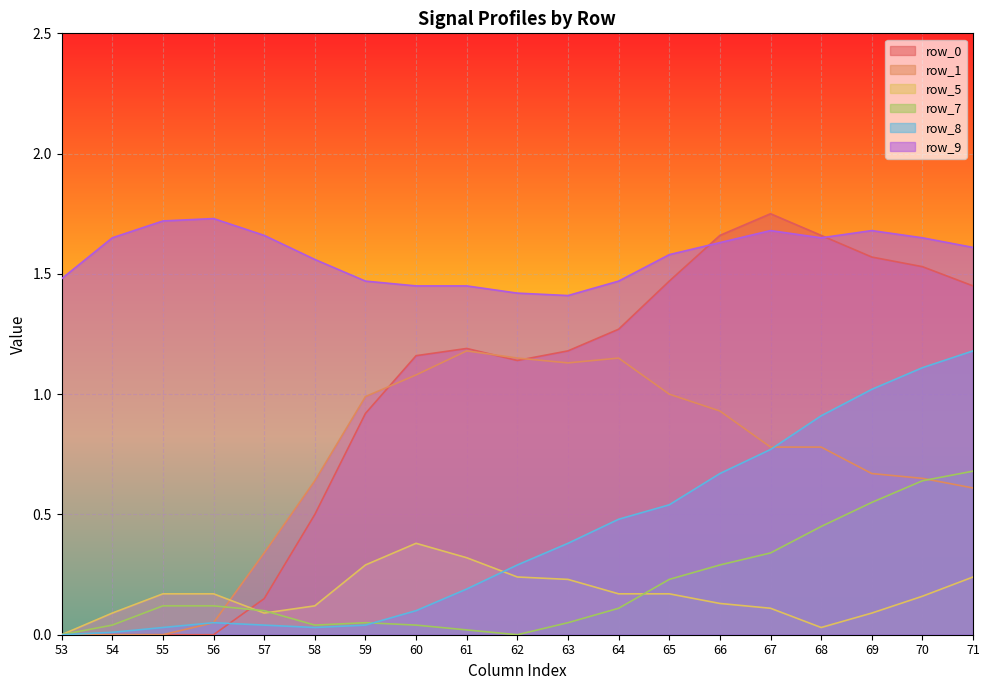

How many intersections are there between row_8 and row_7?

1